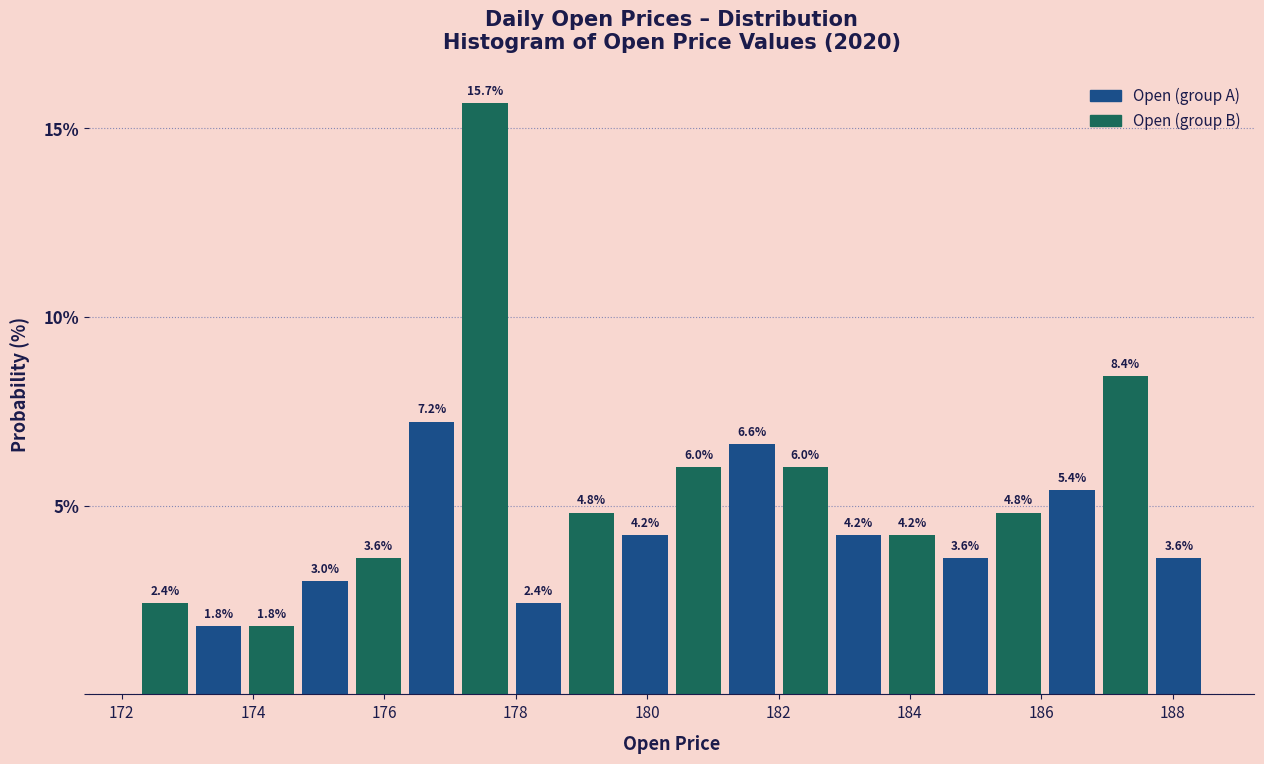

Which range on the x-axis has the tallest bar?

177.2 to 178.0